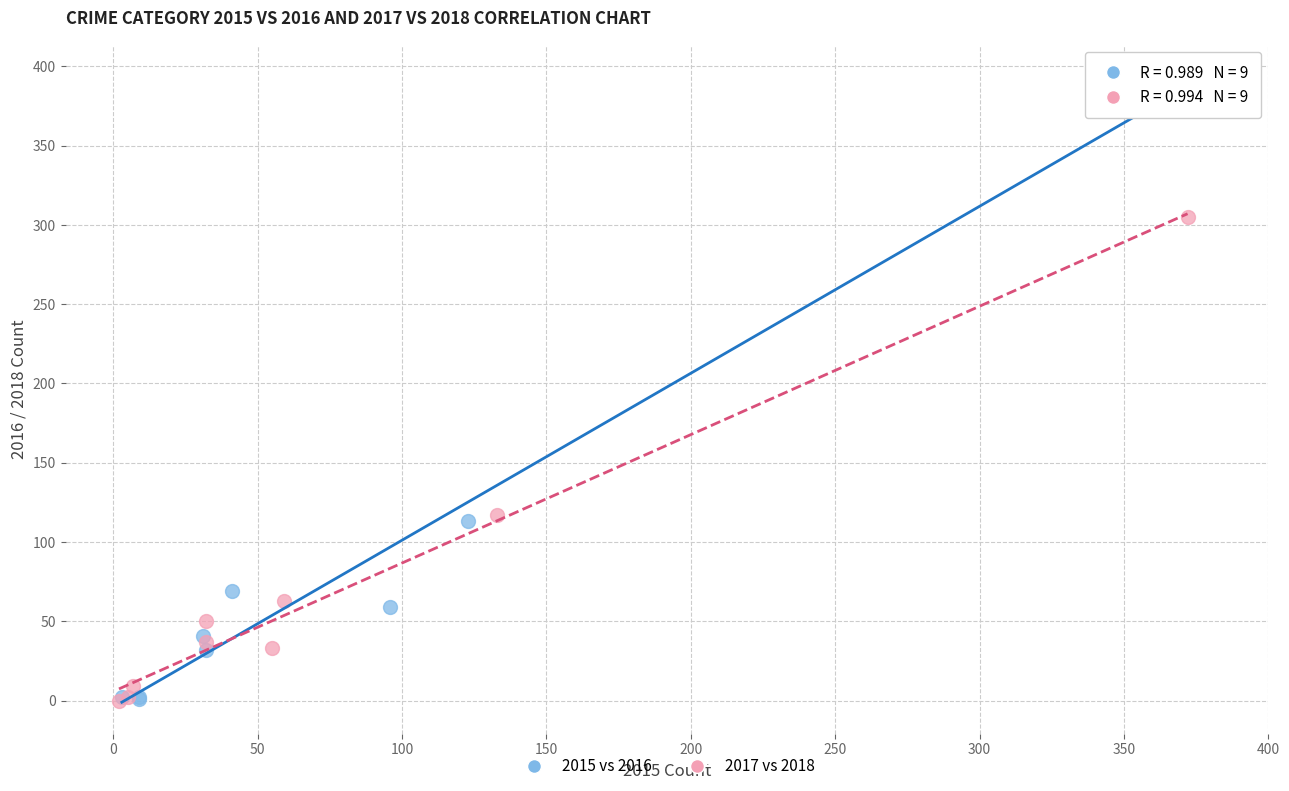

Which series has the largest Y range (max minus min)?

2015 vs 2016